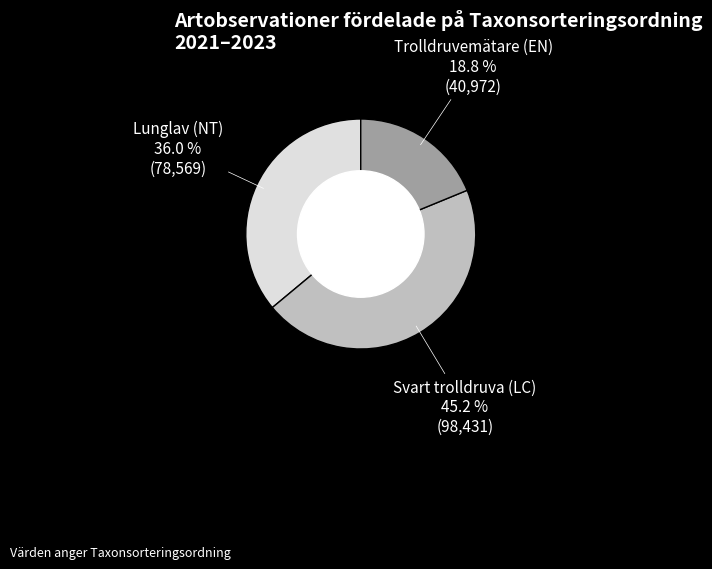

Is there any slice that represents more than half of the pie?

No